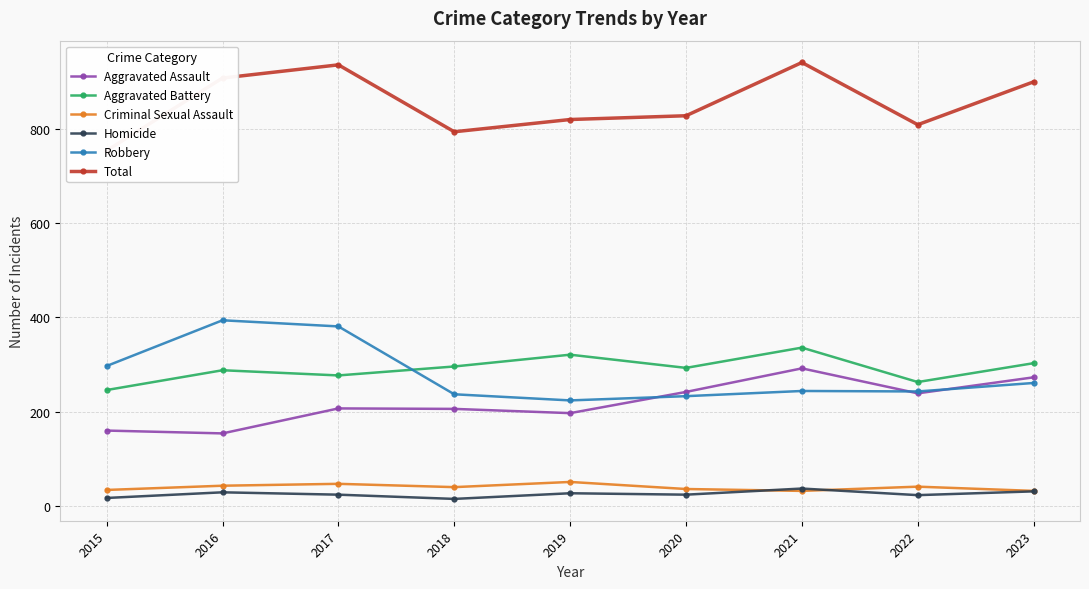

Is it true that Criminal Sexual Assault equals 10 at 2019?

False